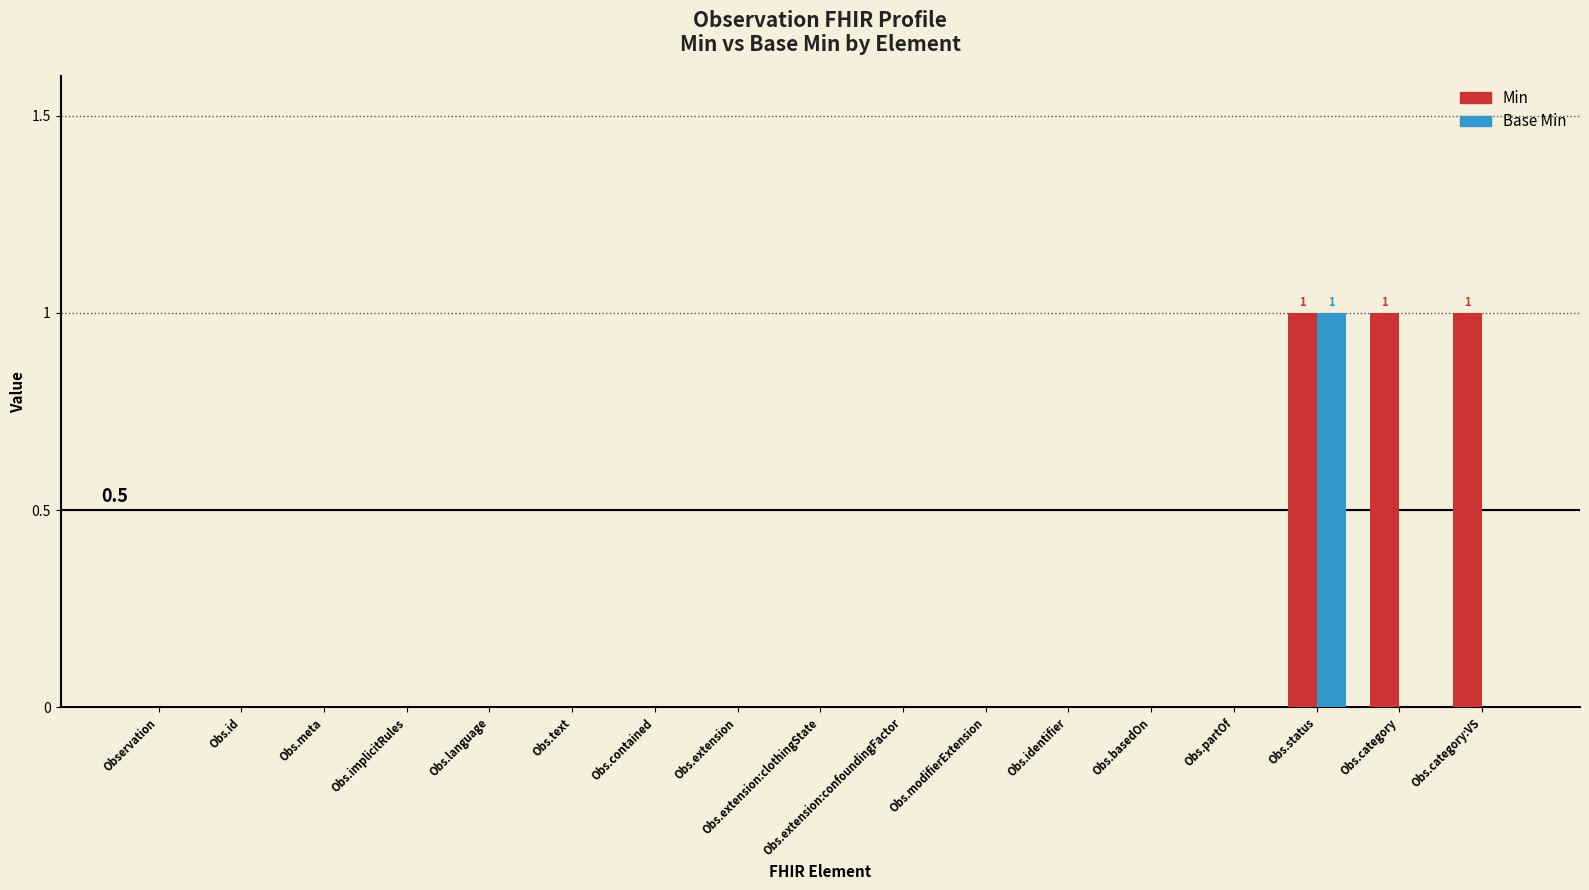

Is it true that Min equals 0 at Obs.extension:clothingState?

True